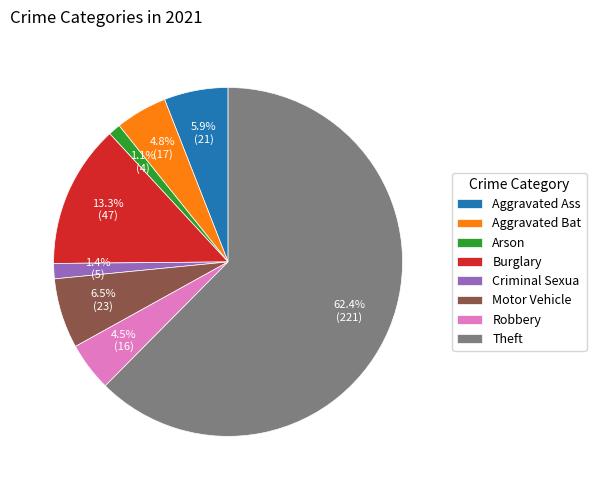

Between Arson and Aggravated Ass, which is larger?

Aggravated Ass